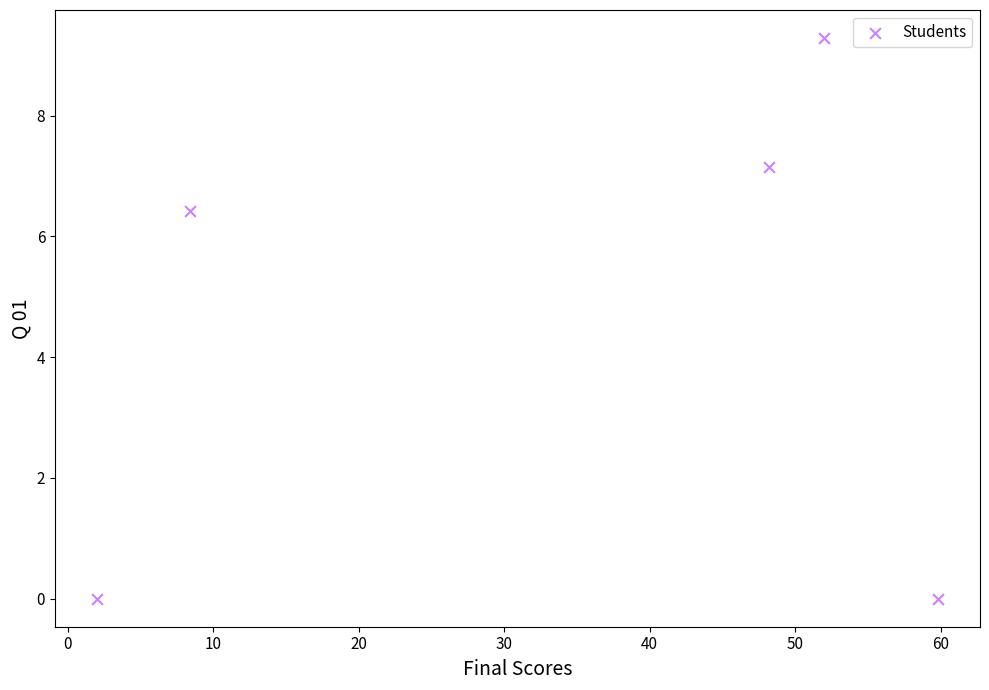

What Y value in the scatter plot is closest to 4?

6.4